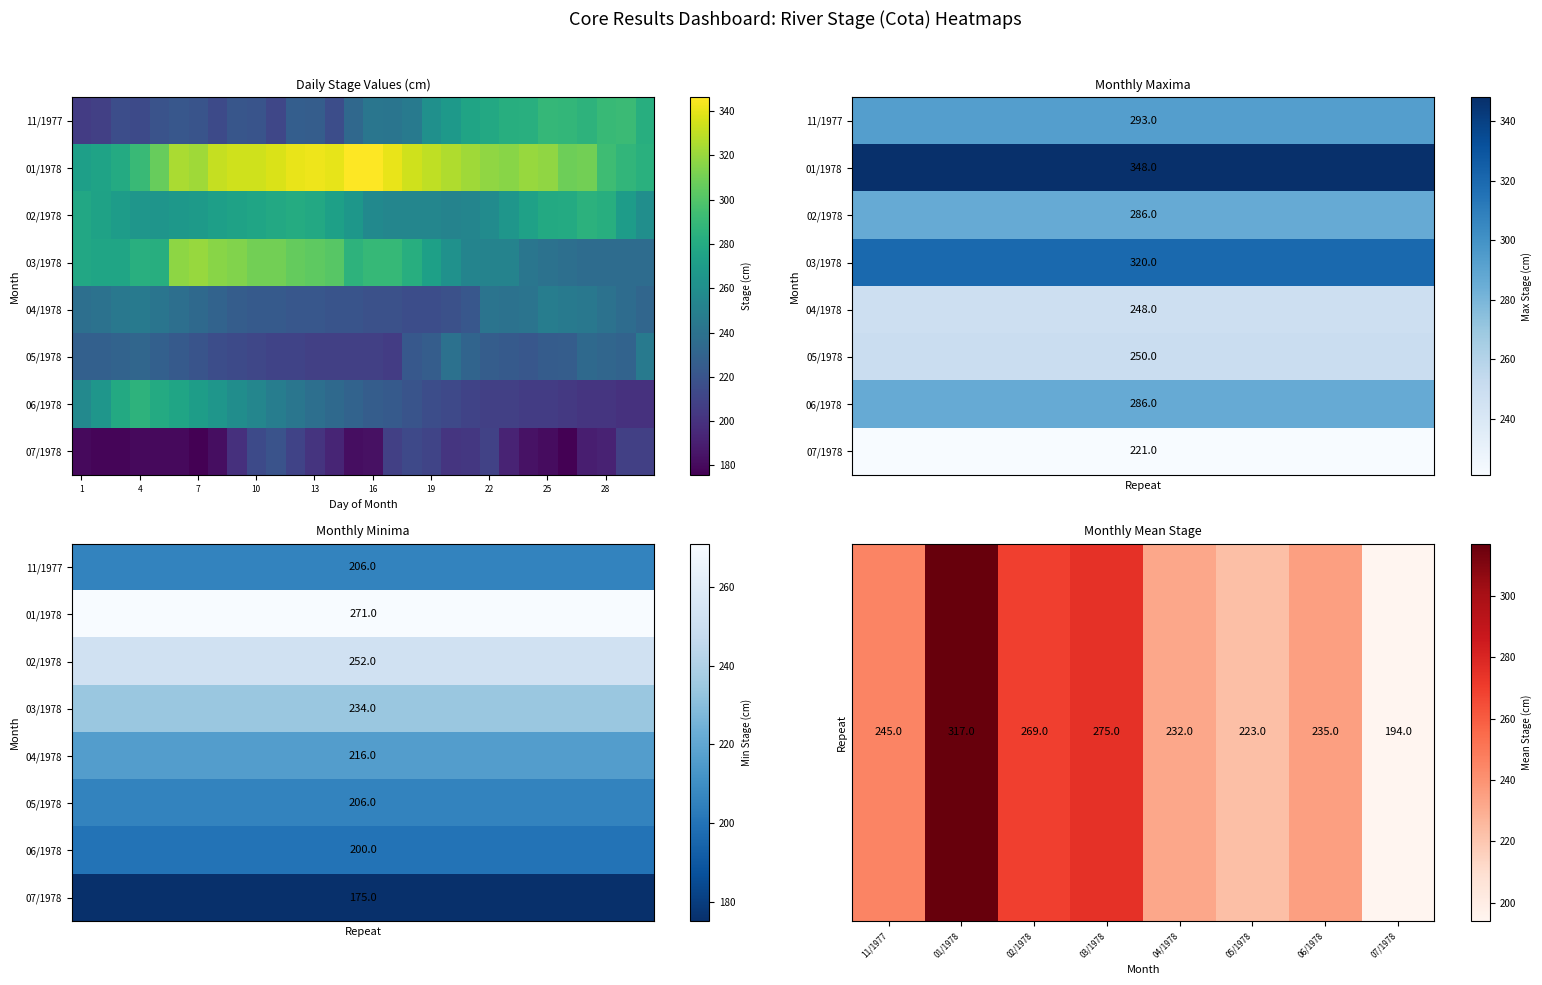

Read the 03/1978 value at 06/1978, to the nearest 10.

240